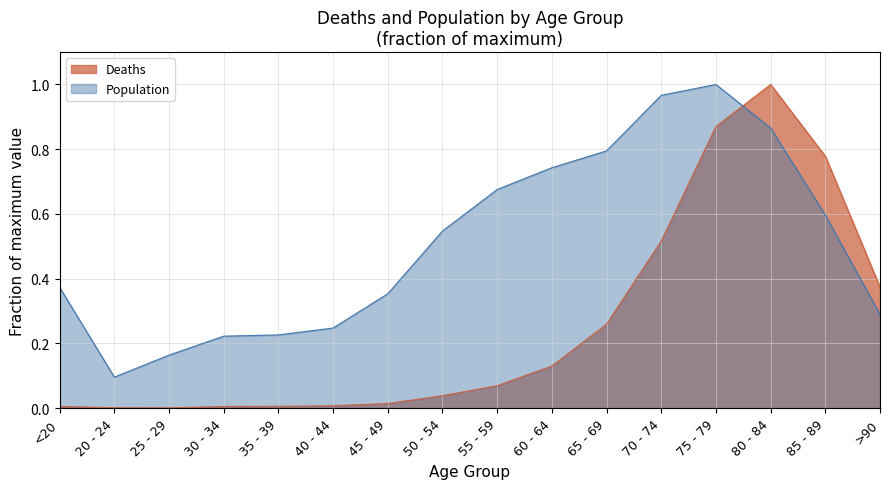

How many lines are shown in the chart?

2